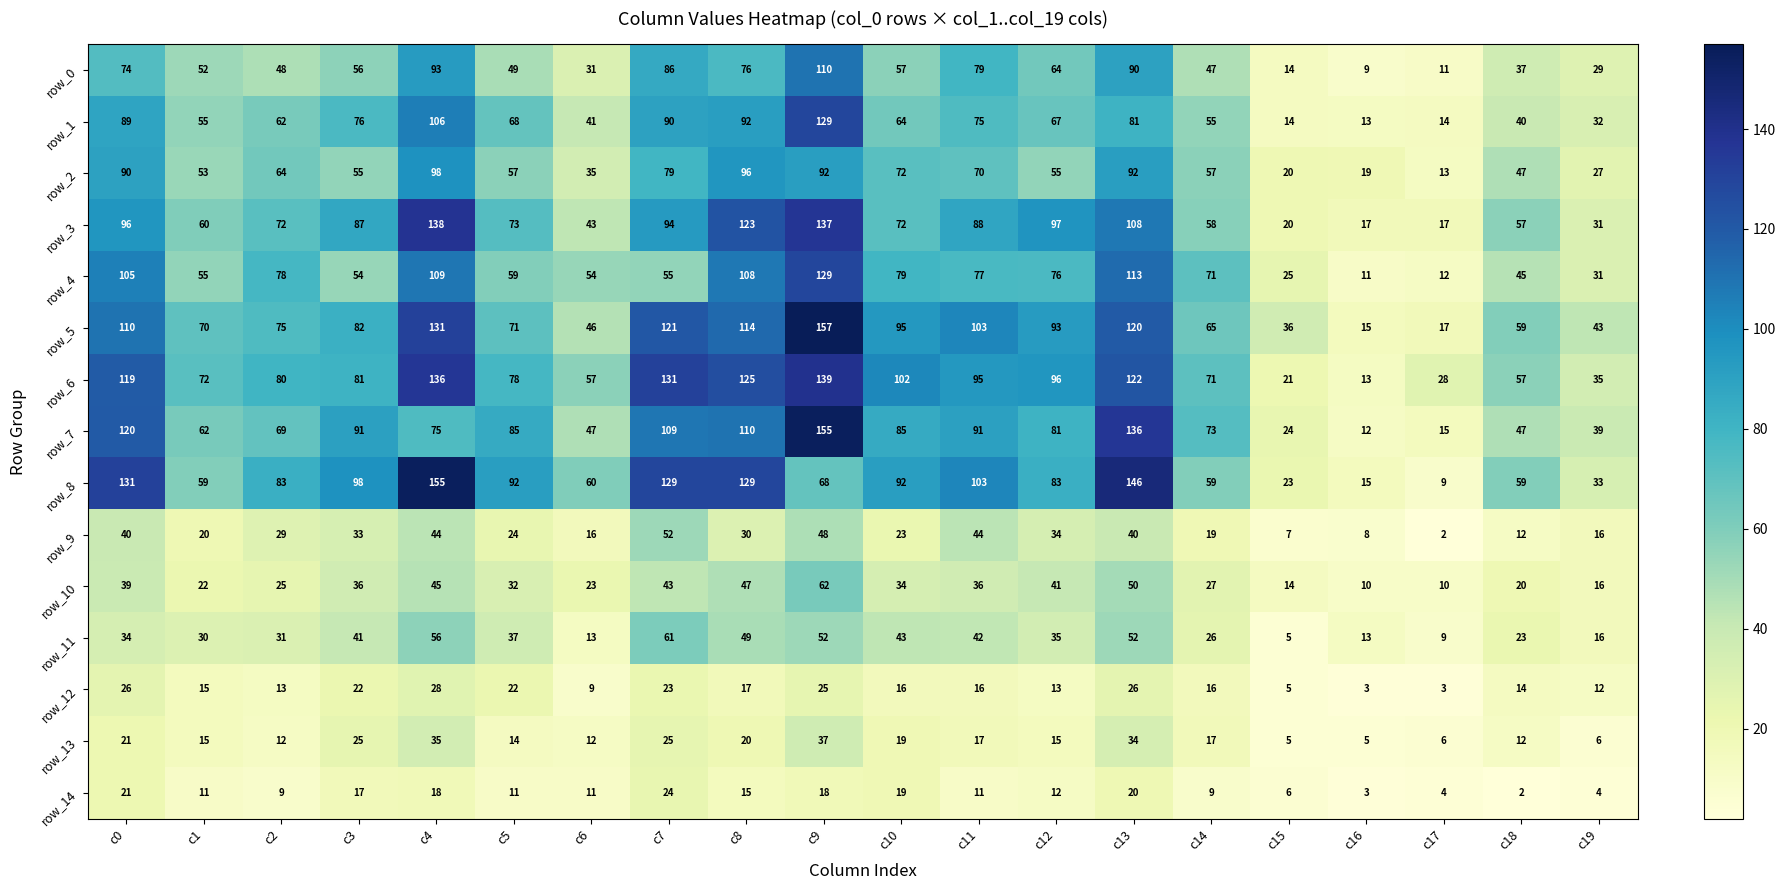

Reading right to left, extract all data points from this chart.

row_0: 29	37	11	9	14	47	90	64	79	57	110	76	86	31	49	93	56	48	52	74
row_1: 32	40	14	13	14	55	81	67	75	64	129	92	90	41	68	106	76	62	55	89
row_2: 27	47	13	19	20	57	92	55	70	72	92	96	79	35	57	98	55	64	53	90
row_3: 31	57	17	17	20	58	108	97	88	72	137	123	94	43	73	138	87	72	60	96
row_4: 31	45	12	11	25	71	113	76	77	79	129	108	55	54	59	109	54	78	55	105
row_5: 43	59	17	15	36	65	120	93	103	95	157	114	121	46	71	131	82	75	70	110
row_6: 35	57	28	13	21	71	122	96	95	102	139	125	131	57	78	136	81	80	72	119
row_7: 39	47	15	12	24	73	136	81	91	85	155	110	109	47	85	75	91	69	62	120
row_8: 33	59	9	15	23	59	146	83	103	92	68	129	129	60	92	155	98	83	59	131
row_9: 16	12	2	8	7	19	40	34	44	23	48	30	52	16	24	44	33	29	20	40
row_10: 16	20	10	10	14	27	50	41	36	34	62	47	43	23	32	45	36	25	22	39
row_11: 16	23	9	13	5	26	52	35	42	43	52	49	61	13	37	56	41	31	30	34
row_12: 12	14	3	3	5	16	26	13	16	16	25	17	23	9	22	28	22	13	15	26
row_13: 6	12	6	5	5	17	34	15	17	19	37	20	25	12	14	35	25	12	15	21
row_14: 4	2	4	3	6	9	20	12	11	19	18	15	24	11	11	18	17	9	11	21